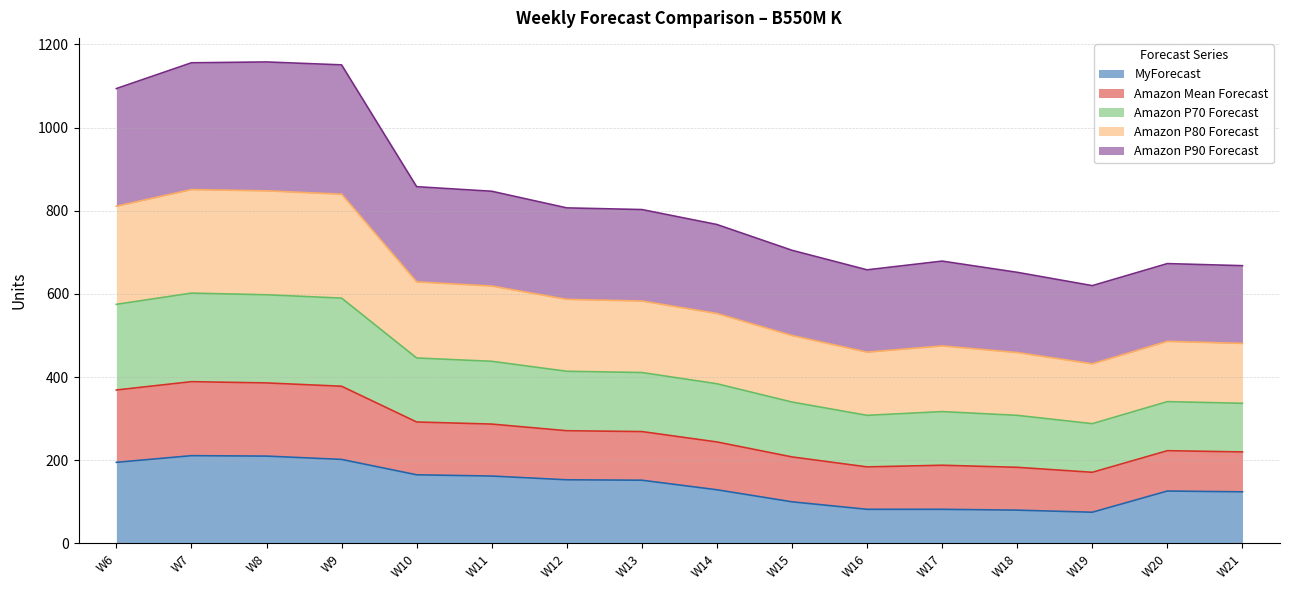

What is the spread (max minus min) of values at W8?

948